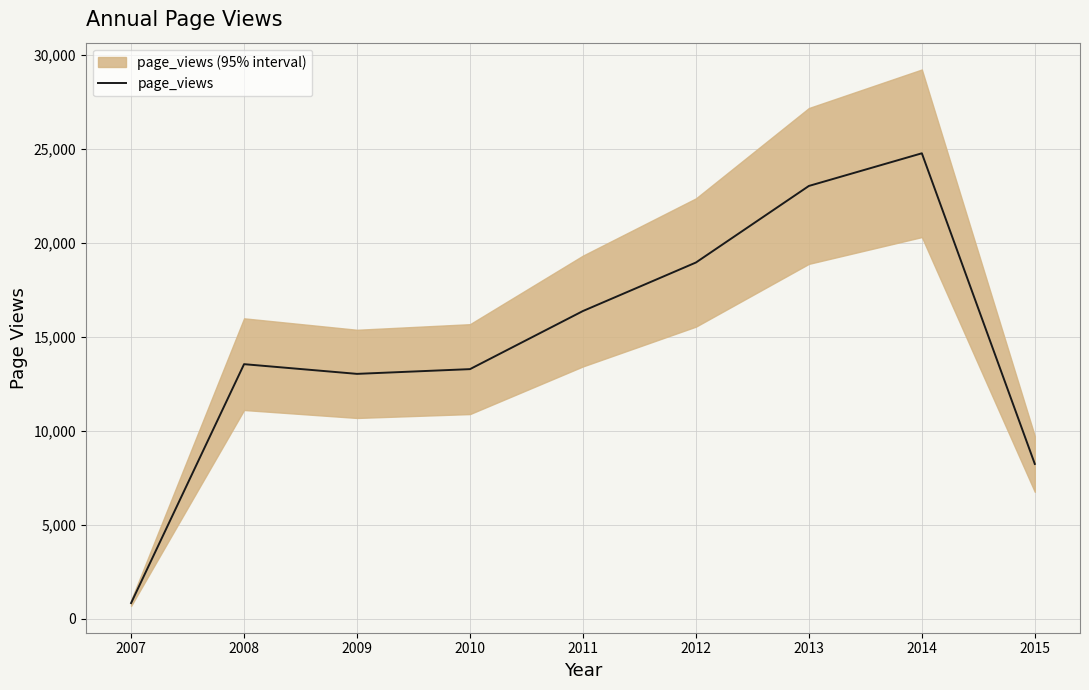

List the labels in order of value, largest first.

2014, 2013, 2012, 2011, 2008, 2010, 2009, 2015, 2007